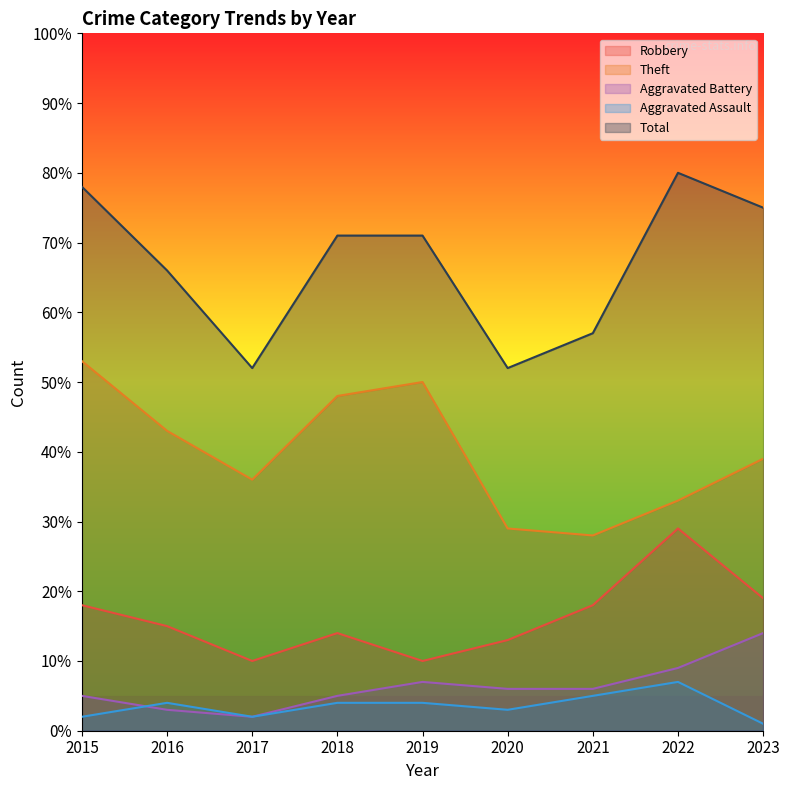

At 2021, list the series in order from largest to smallest.

Total, Theft, Robbery, Aggravated Battery, Aggravated Assault